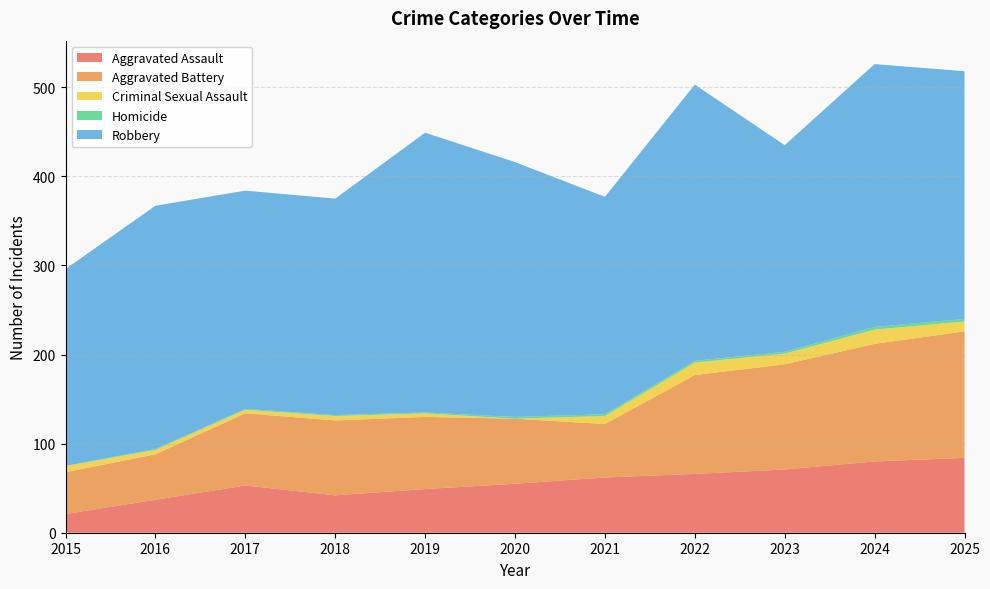

Reading left to right, transcribe all the data shown in this chart.

Aggravated Assault: 2015=21	2016=37	2017=53	2018=42	2019=49	2020=55	2021=62	2022=66	2023=71	2024=80	2025=84
Aggravated Battery: 2015=47	2016=51	2017=81	2018=84	2019=81	2020=73	2021=60	2022=111	2023=118	2024=132	2025=142
Criminal Sexual Assault: 2015=7	2016=5	2017=4	2018=5	2019=4	2020=0	2021=9	2022=14	2023=12	2024=16	2025=11
Homicide: 2015=0	2016=1	2017=1	2018=1	2019=1	2020=2	2021=2	2022=2	2023=2	2024=3	2025=3
Robbery: 2015=221	2016=273	2017=245	2018=243	2019=314	2020=286	2021=244	2022=310	2023=232	2024=295	2025=278